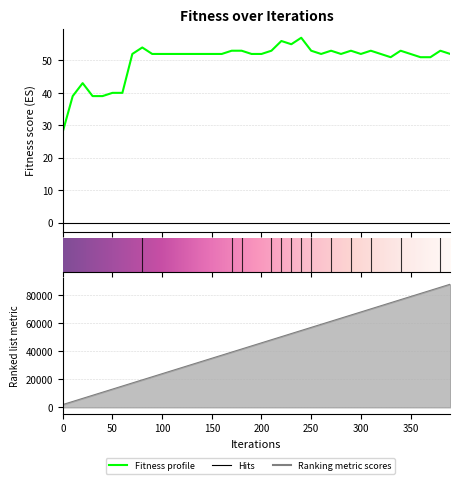

Is the value of time at 0 greater than the value of fitness at 17?

Yes